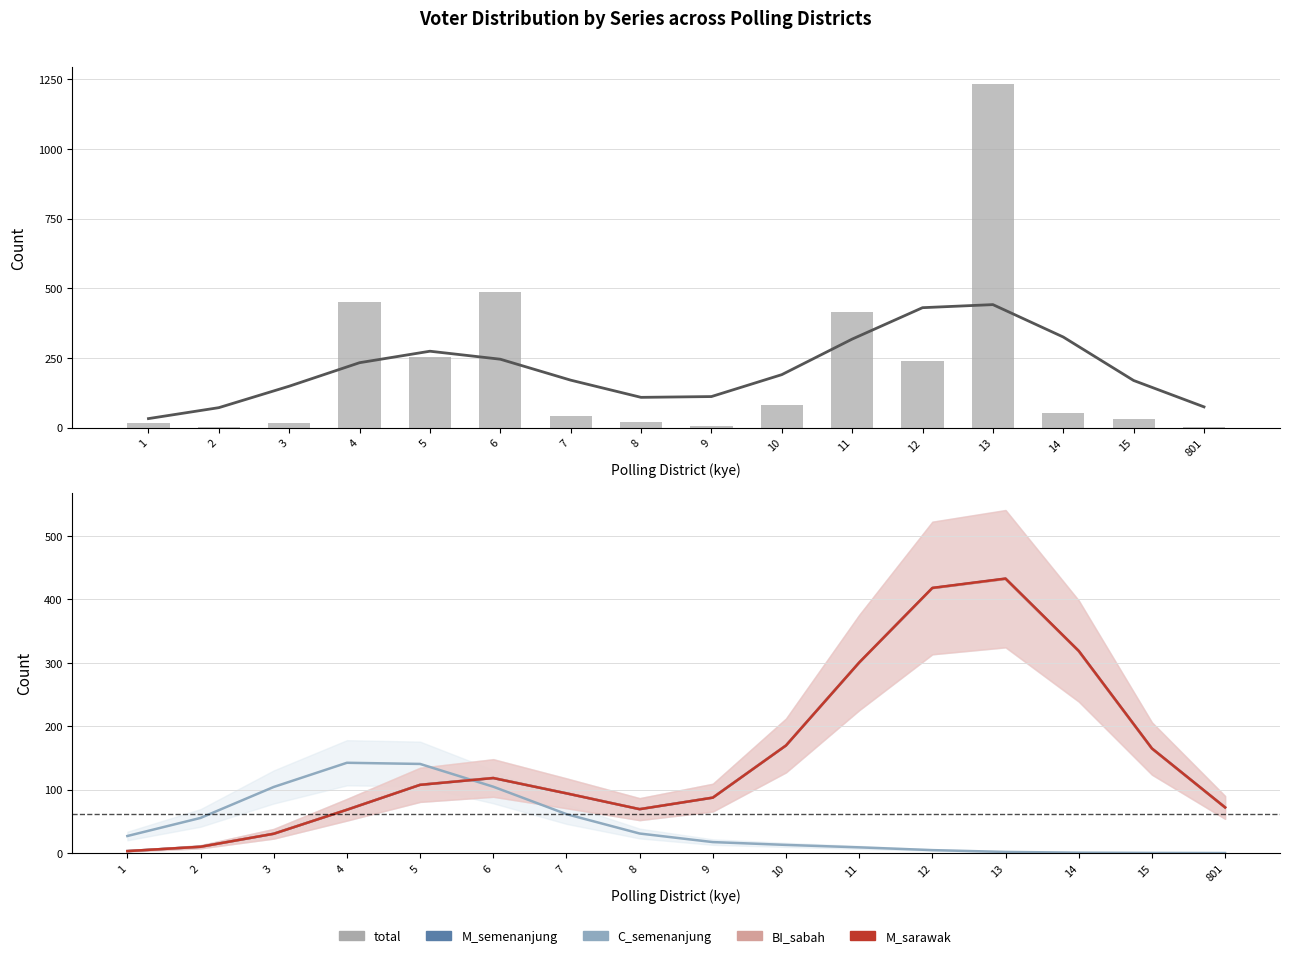

What are all the series names shown in the legend?

total, M_semenanjung, C_semenanjung, BI_sabah, M_sarawak